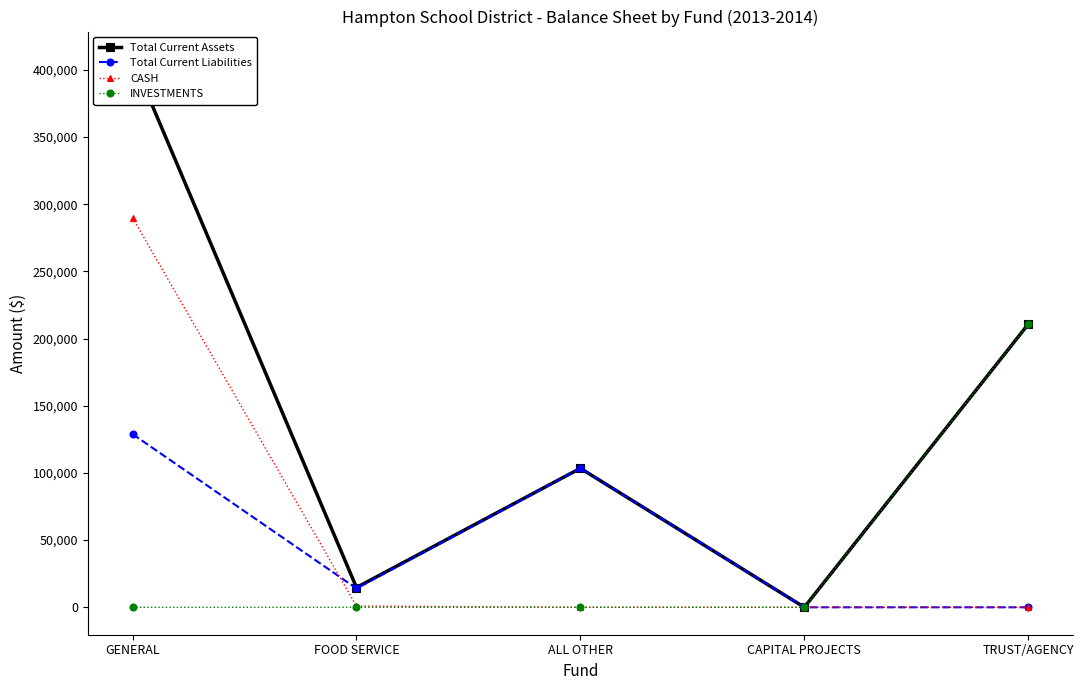

At which category is the sum across all series the highest?

GENERAL